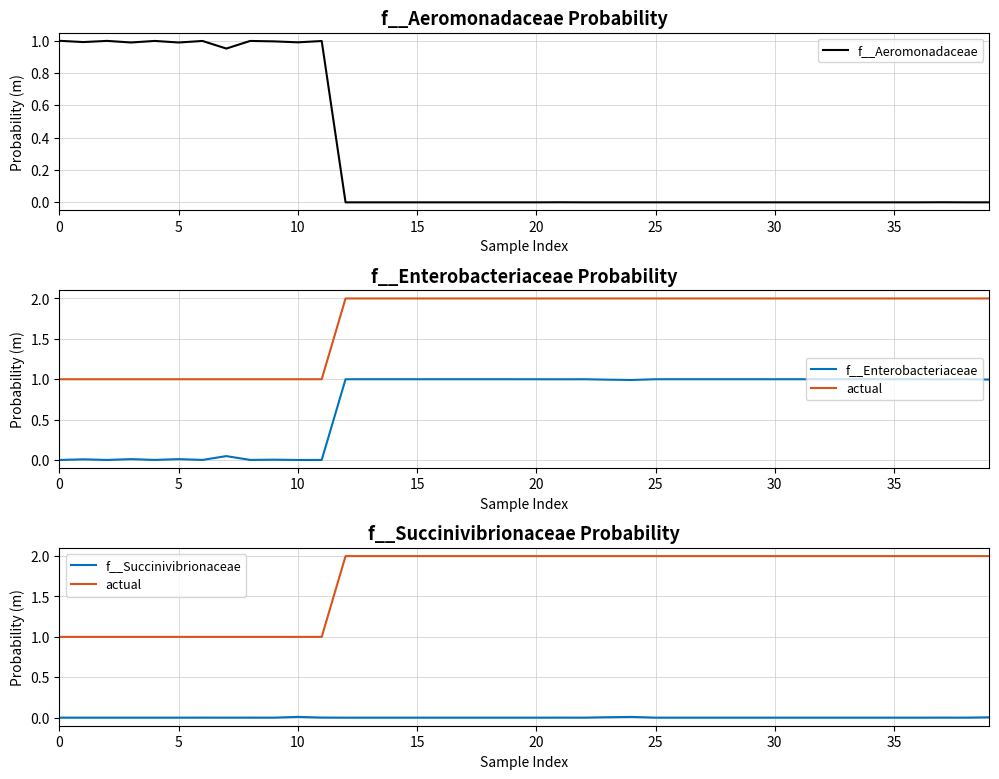

True or false: actual and f__Aeromonadaceae cross at least once.

False